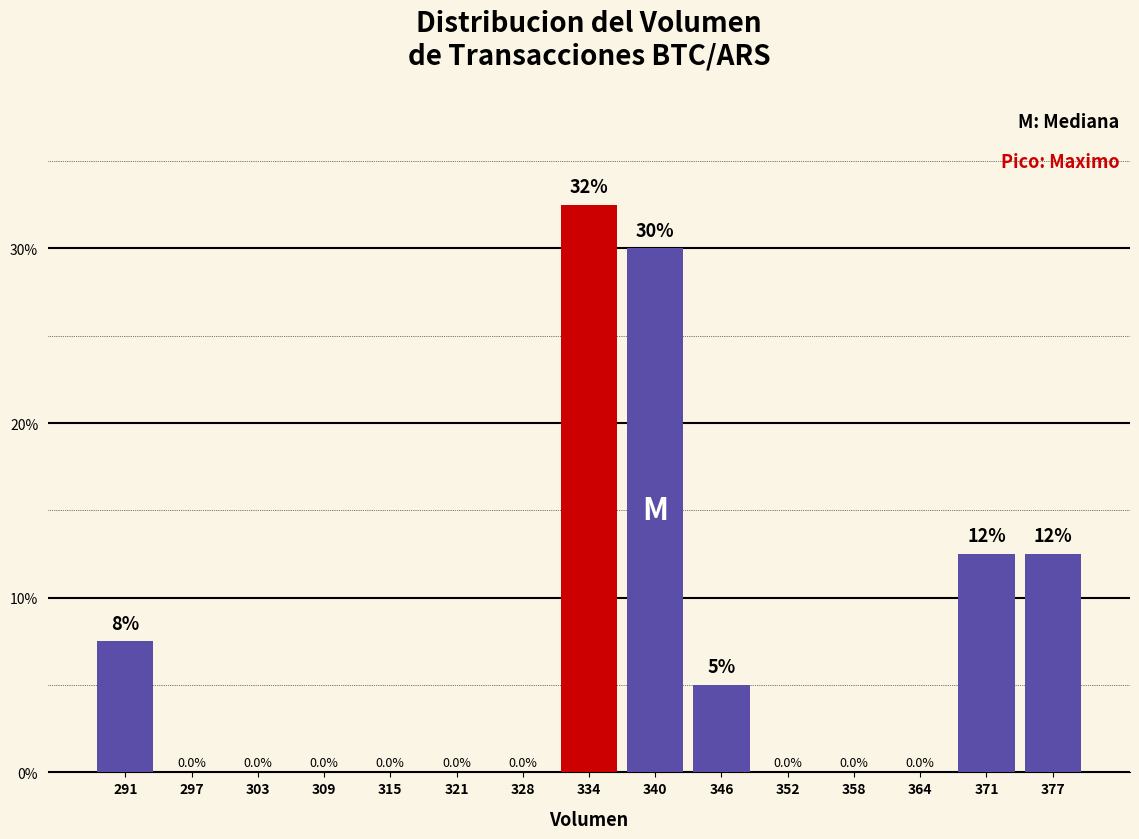

Which range on the x-axis has the tallest bar?

331 to 337